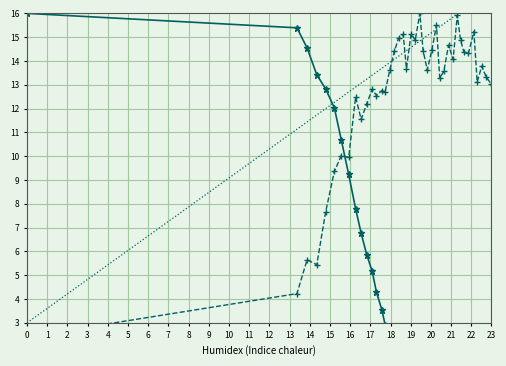

True or false: trend has more than 1 interior local peaks.

False